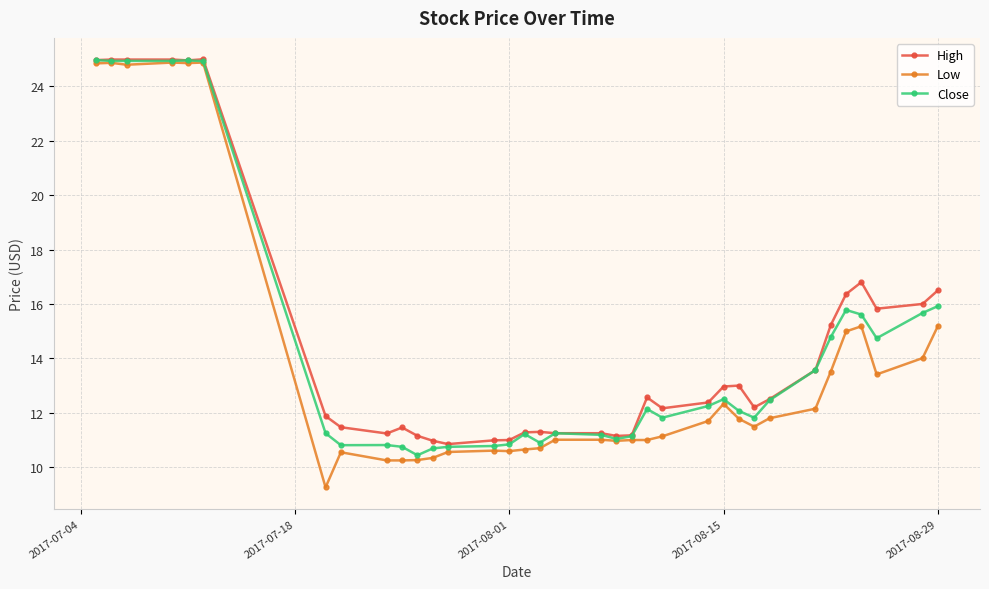

Which series has the largest range (max minus min)?

Low